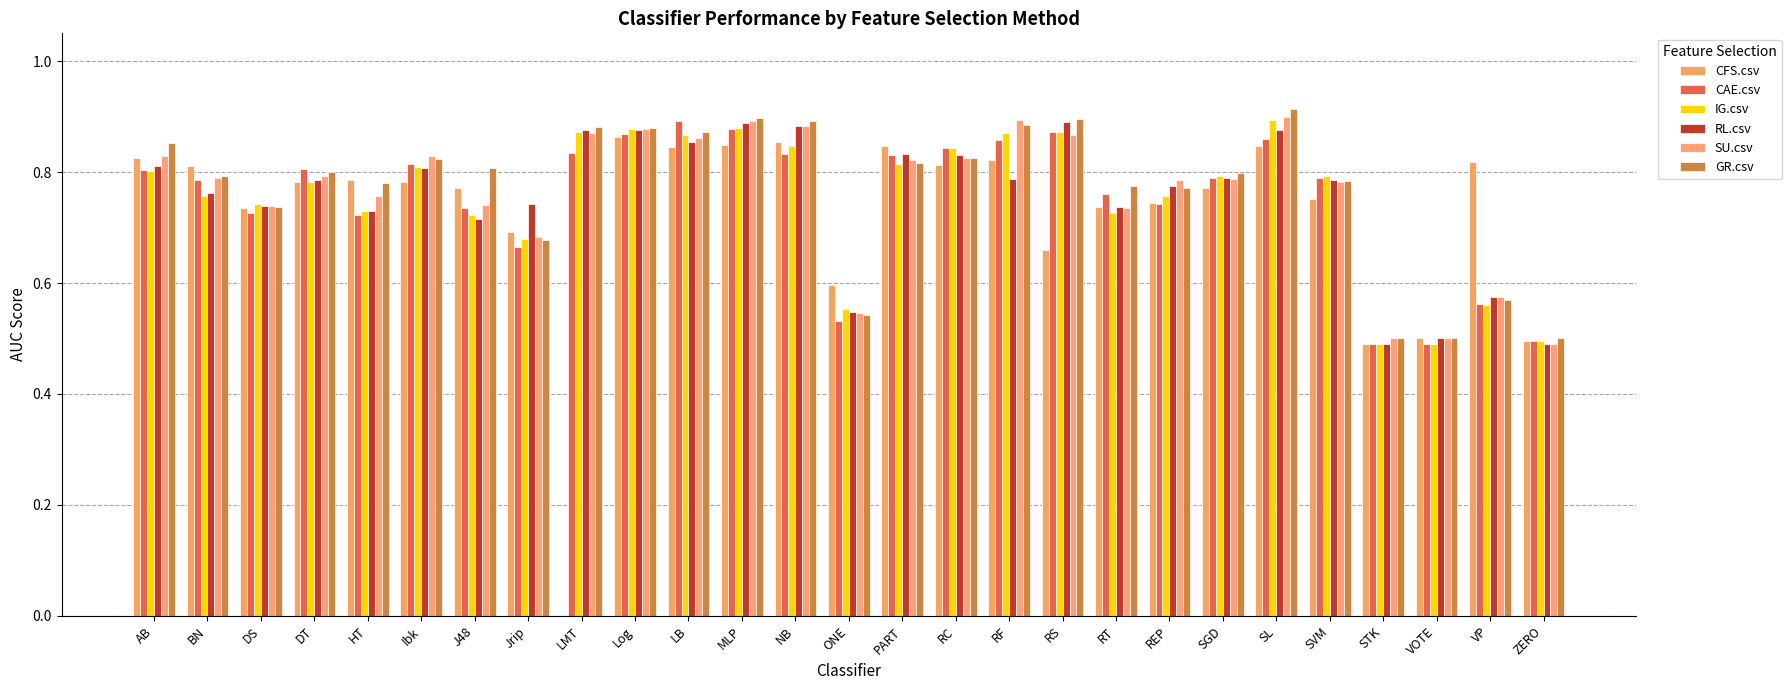

Is the value of RL.csv at DT greater than the value of CAE.csv at NB?

No